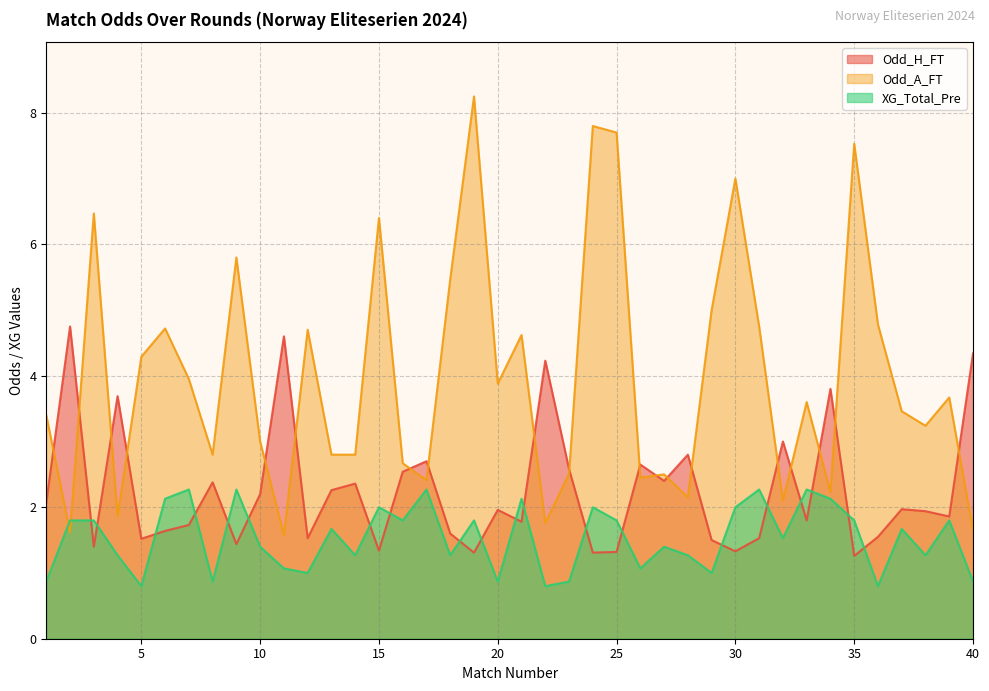

What is the total value across all series at 34?

8.2